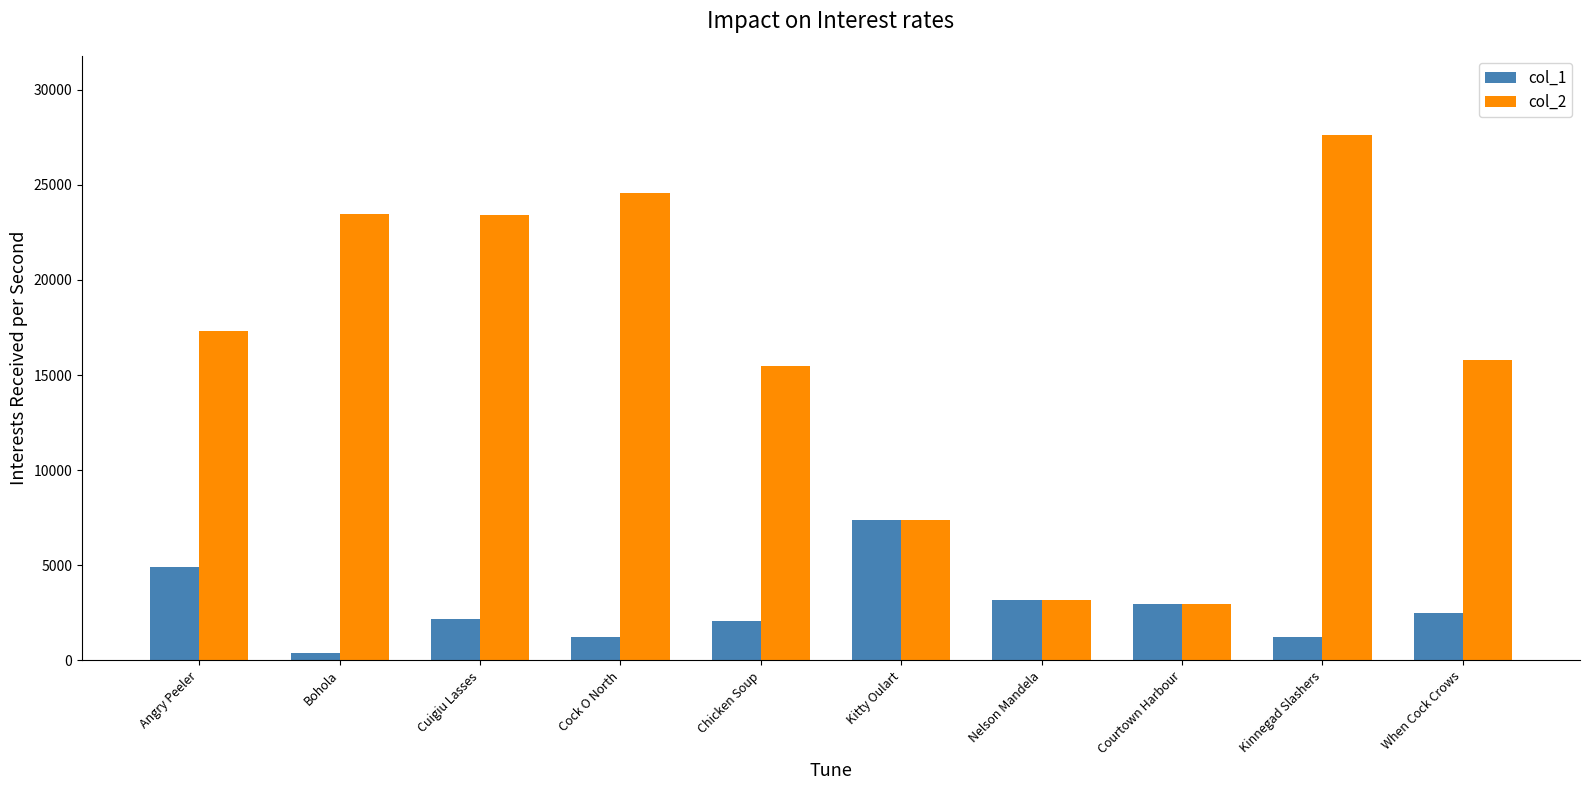

What is the difference between the second highest and minimum values in the col_2 series?

21596